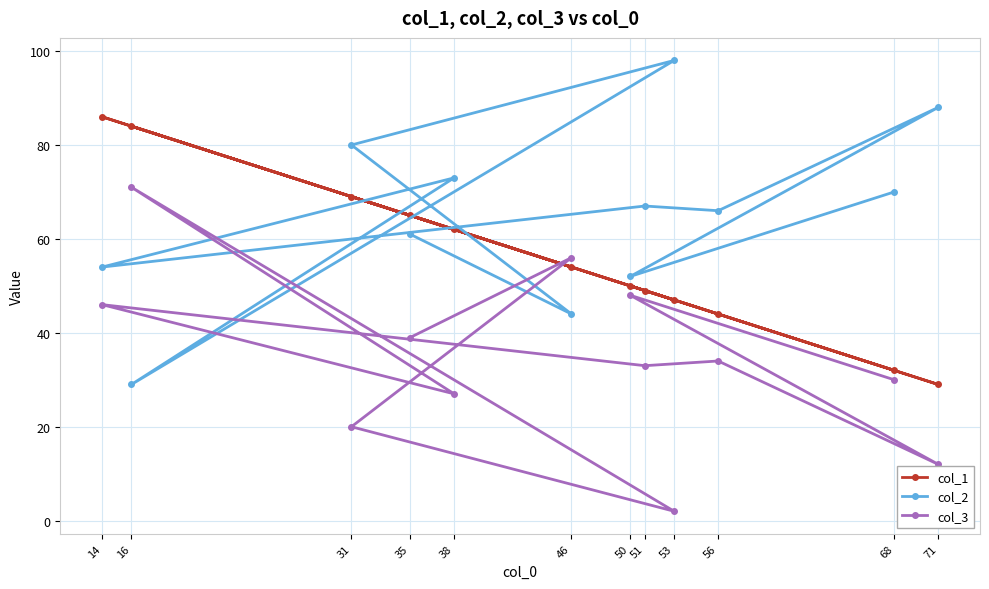

Which series ends up on top after the final intersection of col_2 and col_1?

col_2